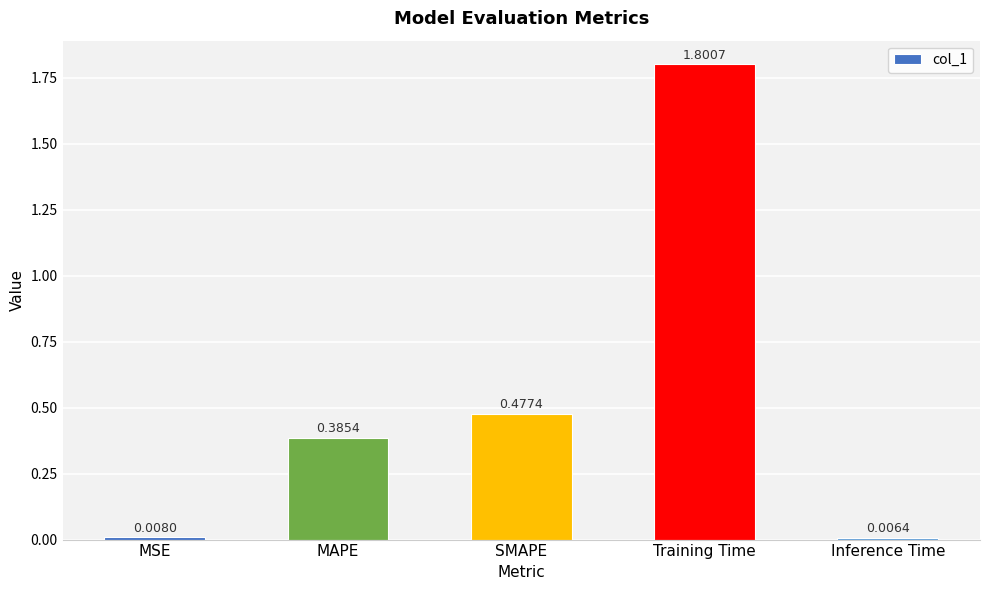

What is the value of the 4th bar from the left?

1.8